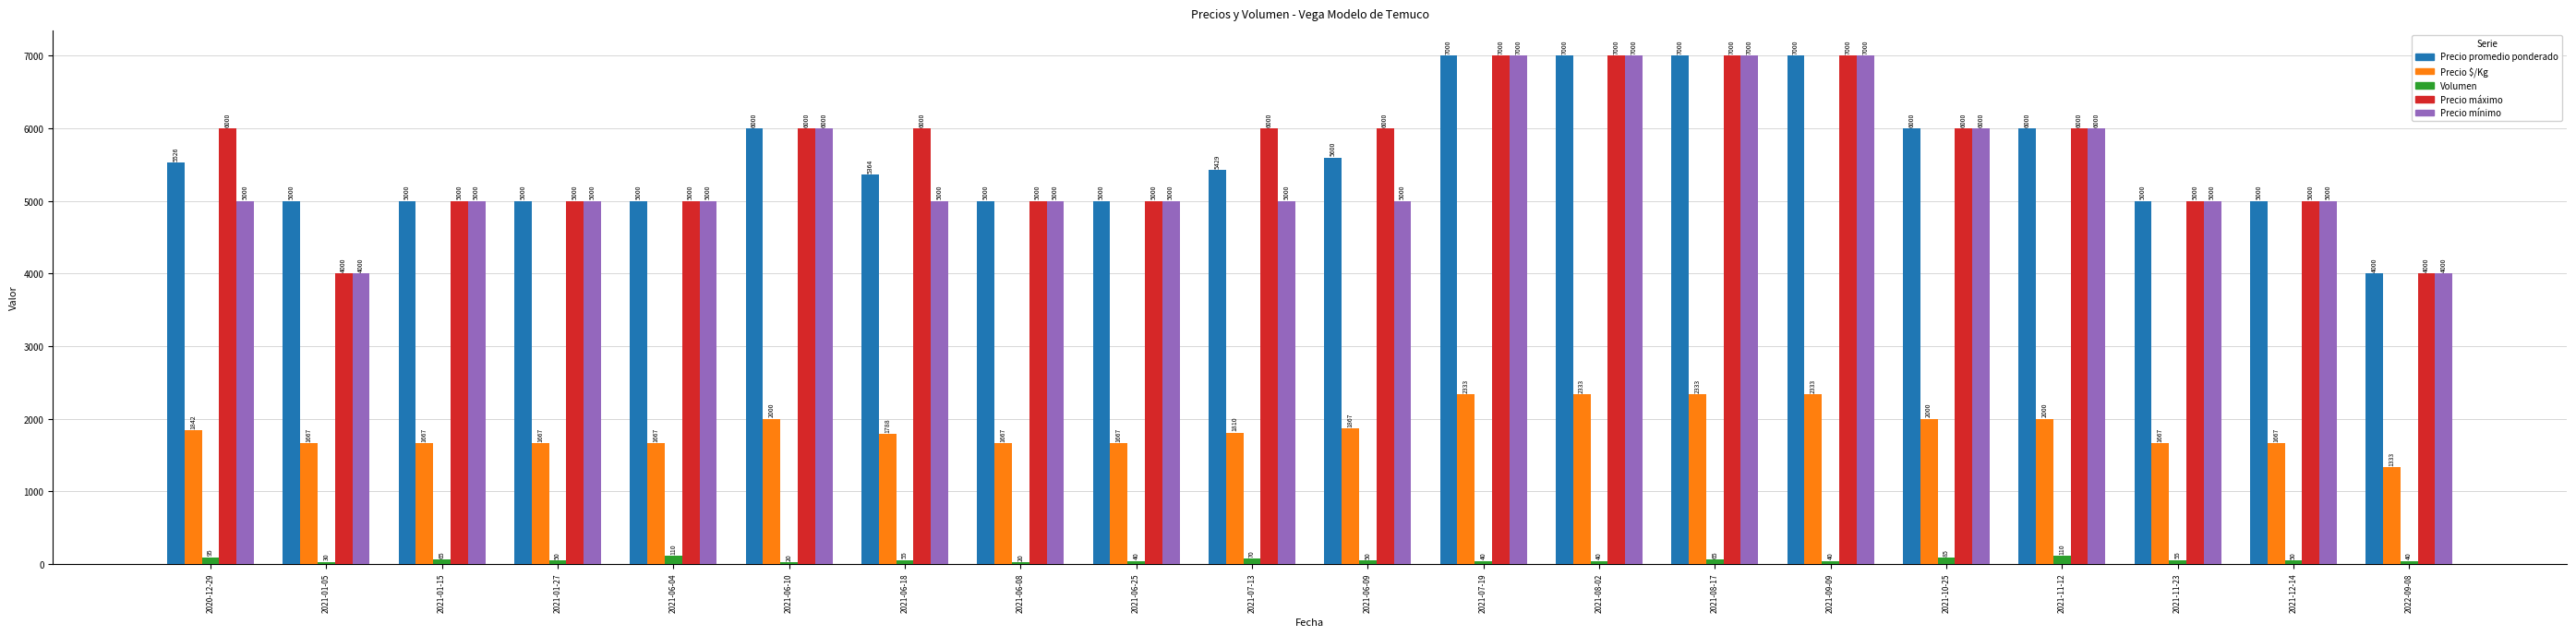

Reading left to right, extract all data points from this chart.

Precio promedio ponderado: 2020-12-29=5526	2021-01-05=5000	2021-01-15=5000	2021-01-27=5000	2021-06-04=5000	2021-06-10=6000	2021-06-18=5364	2021-06-08=5000	2021-06-25=5000	2021-07-13=5429	2021-06-09=5600	2021-07-19=7000	2021-08-02=7000	2021-08-17=7000	2021-09-09=7000	2021-10-25=6000	2021-11-12=6000	2021-11-23=5000	2021-12-14=5000	2022-09-08=4000
Precio $/Kg: 2020-12-29=1842	2021-01-05=1667	2021-01-15=1667	2021-01-27=1667	2021-06-04=1667	2021-06-10=2000	2021-06-18=1788	2021-06-08=1667	2021-06-25=1667	2021-07-13=1810	2021-06-09=1867	2021-07-19=2333	2021-08-02=2333	2021-08-17=2333	2021-09-09=2333	2021-10-25=2000	2021-11-12=2000	2021-11-23=1667	2021-12-14=1667	2022-09-08=1333
Volumen: 2020-12-29=95	2021-01-05=30	2021-01-15=65	2021-01-27=50	2021-06-04=110	2021-06-10=20	2021-06-18=55	2021-06-08=20	2021-06-25=40	2021-07-13=70	2021-06-09=50	2021-07-19=40	2021-08-02=40	2021-08-17=65	2021-09-09=40	2021-10-25=85	2021-11-12=110	2021-11-23=55	2021-12-14=50	2022-09-08=40
Precio máximo: 2020-12-29=6000	2021-01-05=4000	2021-01-15=5000	2021-01-27=5000	2021-06-04=5000	2021-06-10=6000	2021-06-18=6000	2021-06-08=5000	2021-06-25=5000	2021-07-13=6000	2021-06-09=6000	2021-07-19=7000	2021-08-02=7000	2021-08-17=7000	2021-09-09=7000	2021-10-25=6000	2021-11-12=6000	2021-11-23=5000	2021-12-14=5000	2022-09-08=4000
Precio mínimo: 2020-12-29=5000	2021-01-05=4000	2021-01-15=5000	2021-01-27=5000	2021-06-04=5000	2021-06-10=6000	2021-06-18=5000	2021-06-08=5000	2021-06-25=5000	2021-07-13=5000	2021-06-09=5000	2021-07-19=7000	2021-08-02=7000	2021-08-17=7000	2021-09-09=7000	2021-10-25=6000	2021-11-12=6000	2021-11-23=5000	2021-12-14=5000	2022-09-08=4000